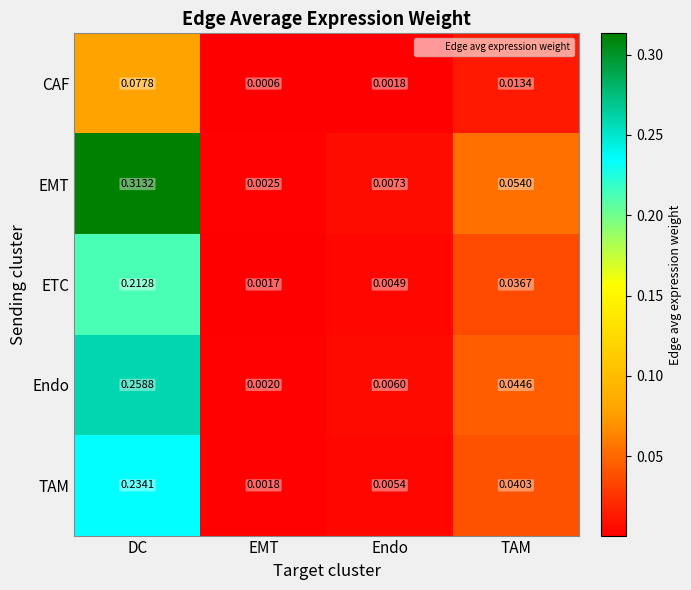

Which series has the largest range (max minus min)?

EMT